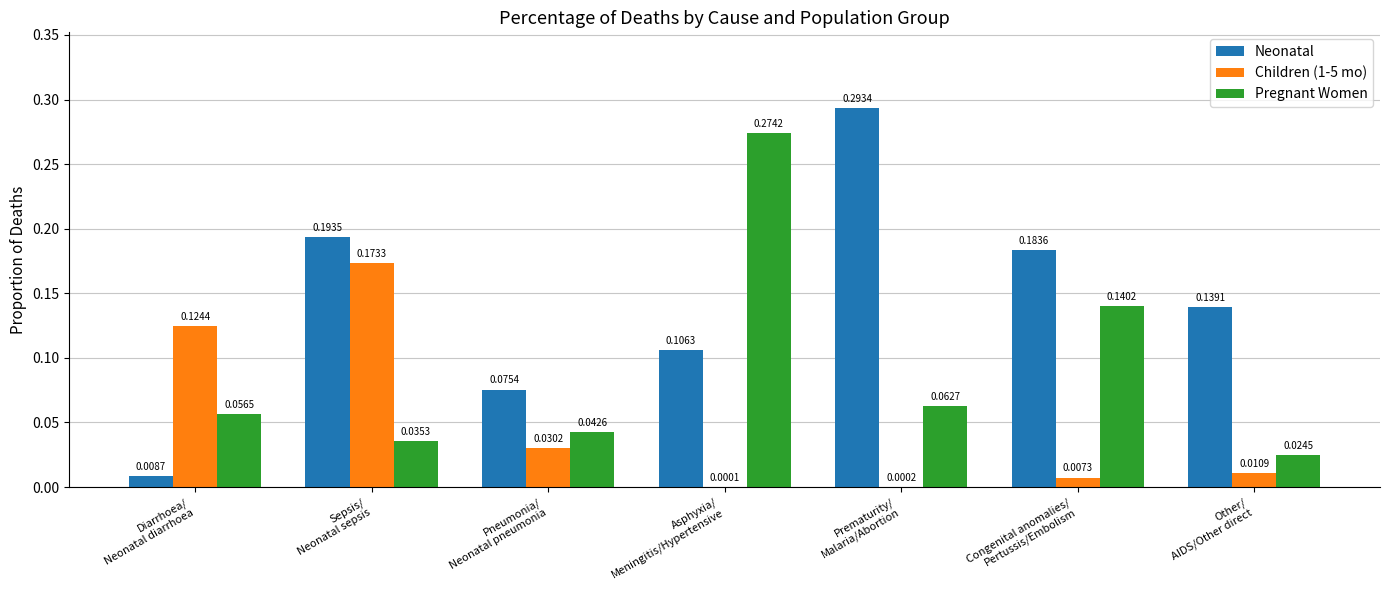

What is the sum of all Pregnant Women values?

0.6